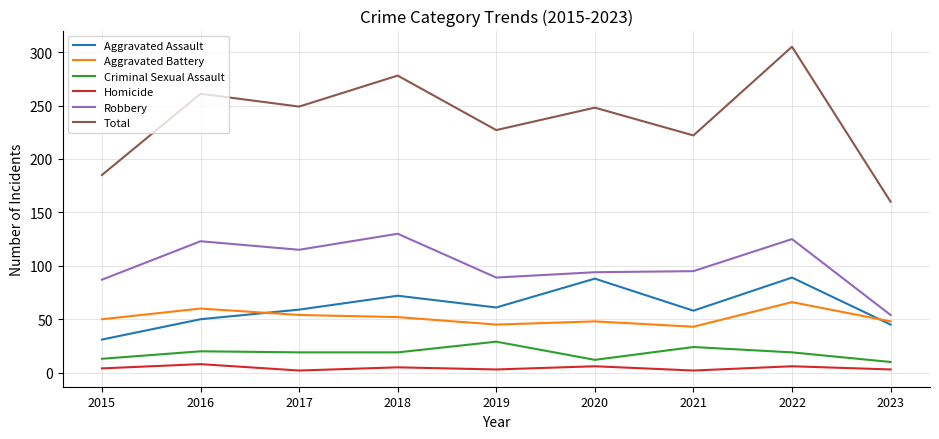

At how many categories does at least one series exceed 21?

9